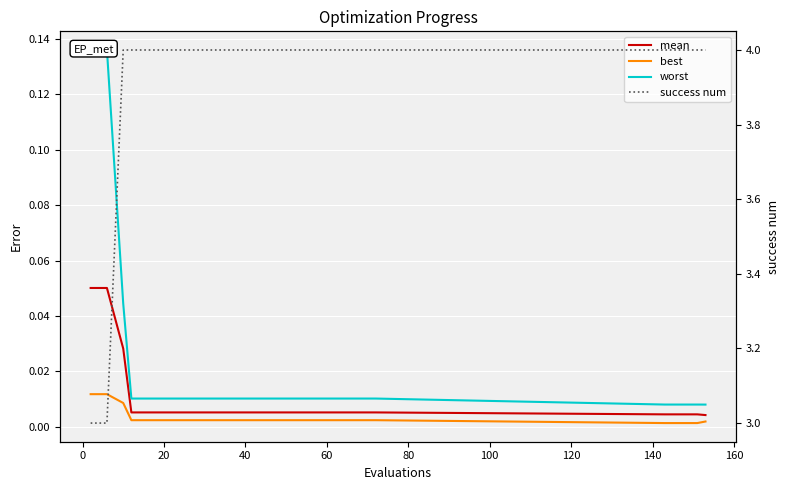

What are all the series names shown in the legend?

mean, best, worst, success num